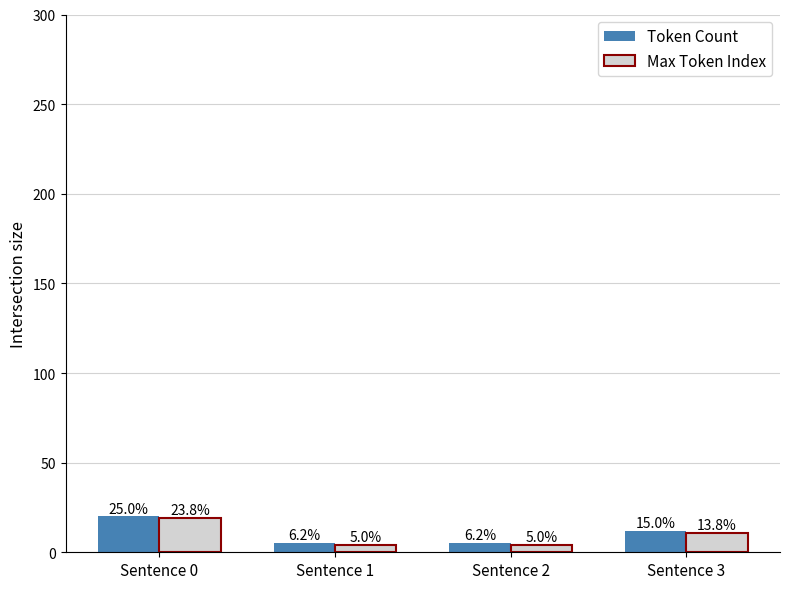

Rank the series at Sentence 1 from lowest to highest value.

Max Token Index, Token Count